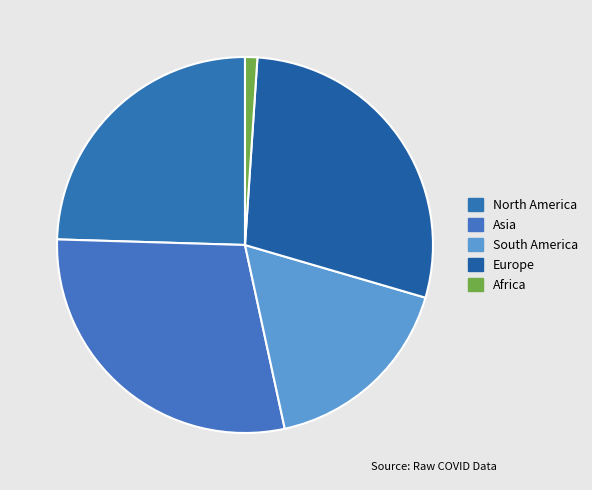

Combined, do Europe and Asia account for over 50%?

Yes